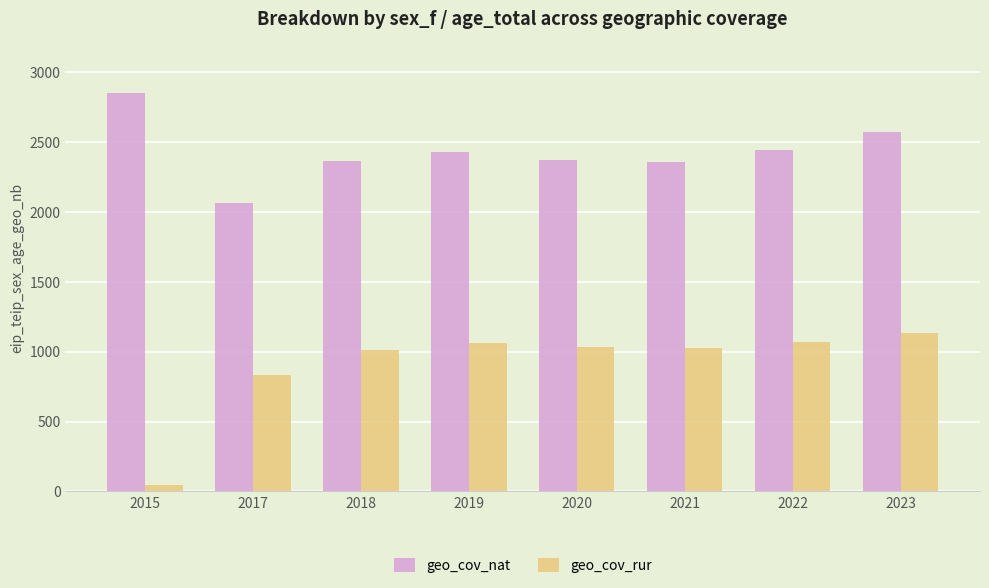

What is the approximate value of geo_cov_rur at 2020?

1030.2